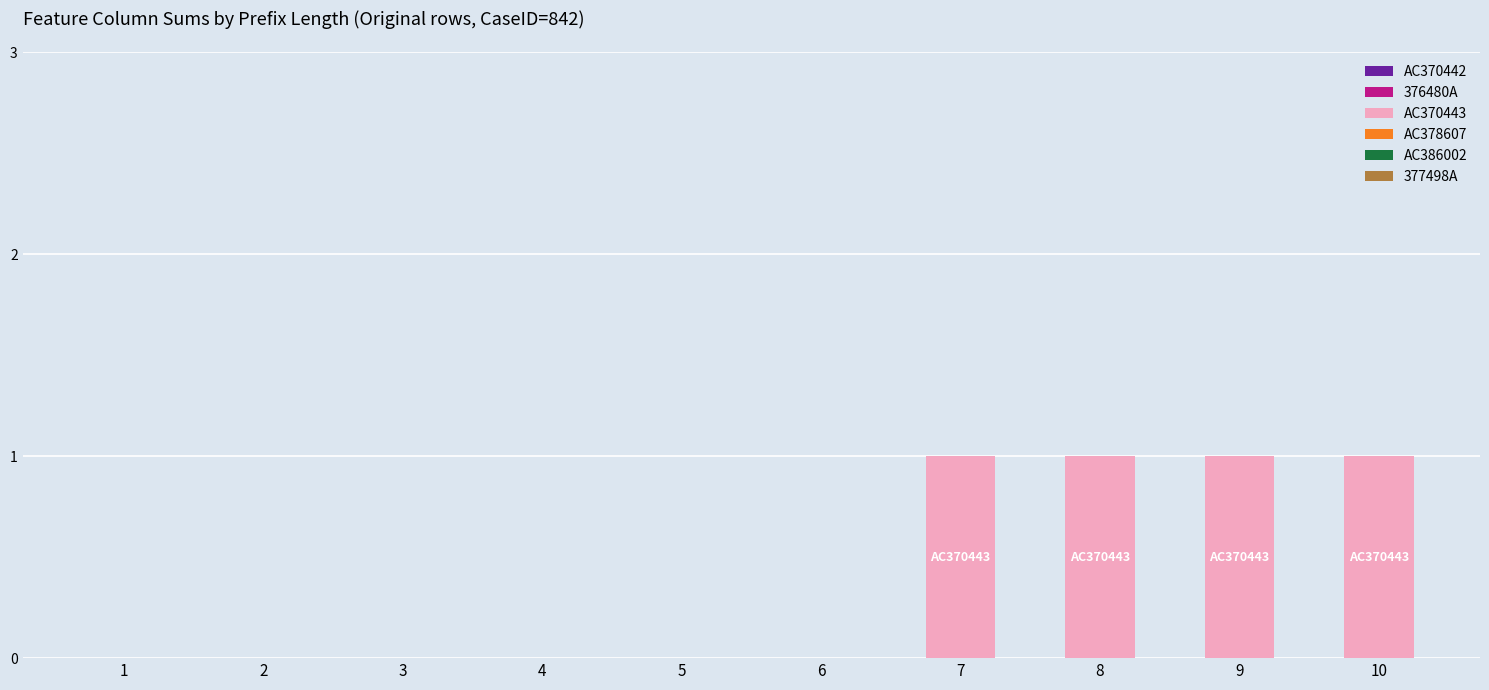

What is the change in value from 4 to 8?

+1